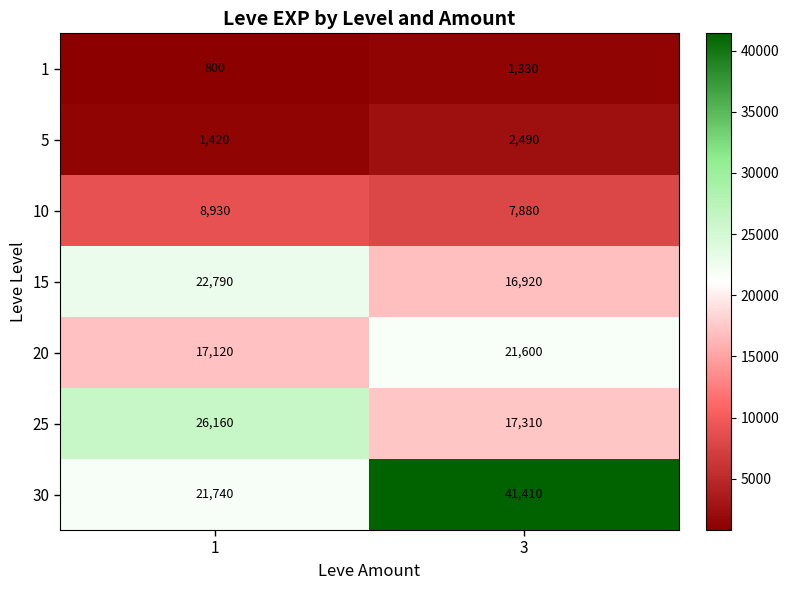

Reading left to right, what are all the values shown in this chart?

1: 800	1330
5: 1420	2490
10: 8930	7880
15: 22790	16920
20: 17120	21600
25: 26160	17310
30: 21740	41410